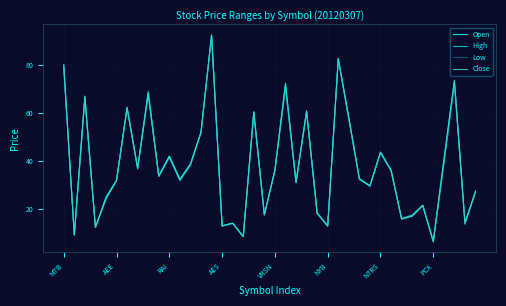

Is this an area chart (filled region under the line)?

No